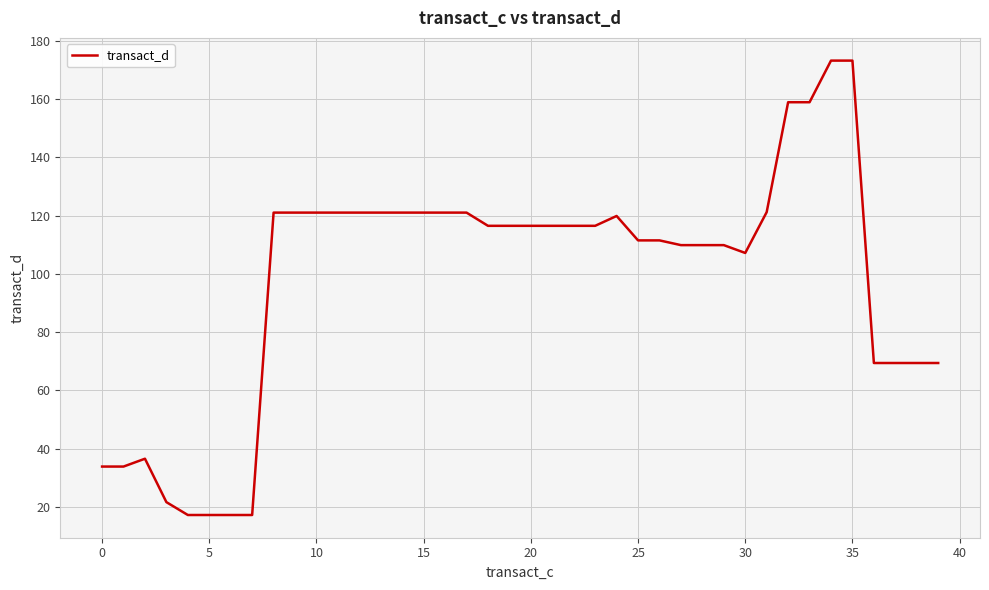

What is the maximum value shown in the chart?

173.2